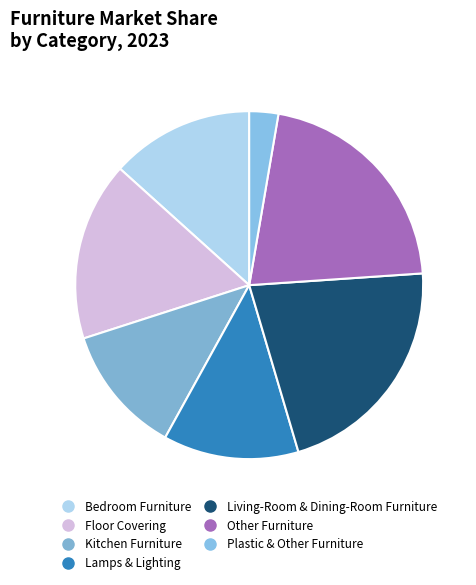

The Lamps & Lighting slice represents 19% of the pie. True or false?

False